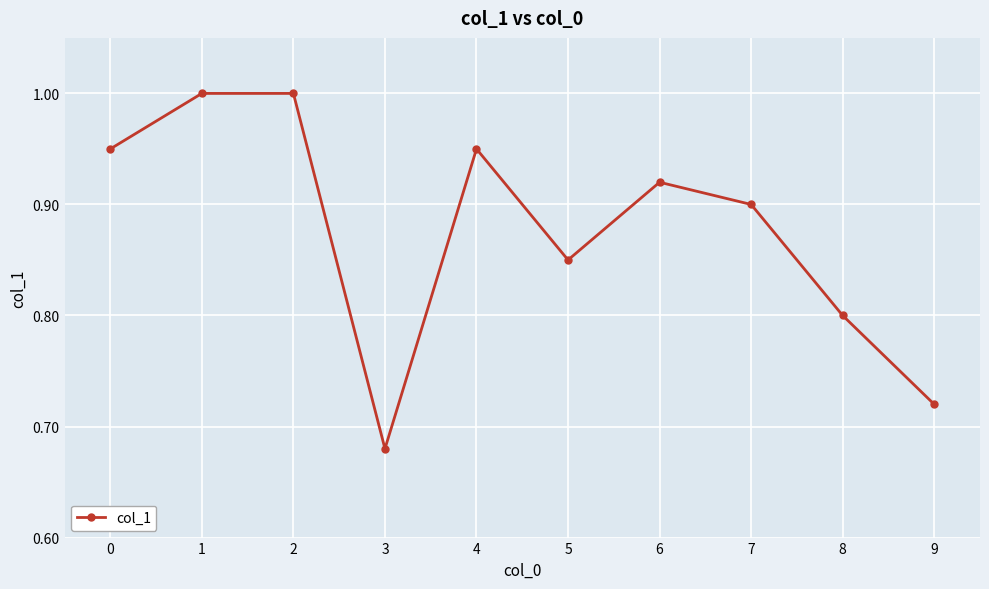

At which category does the chart reach its minimum across all series?

3